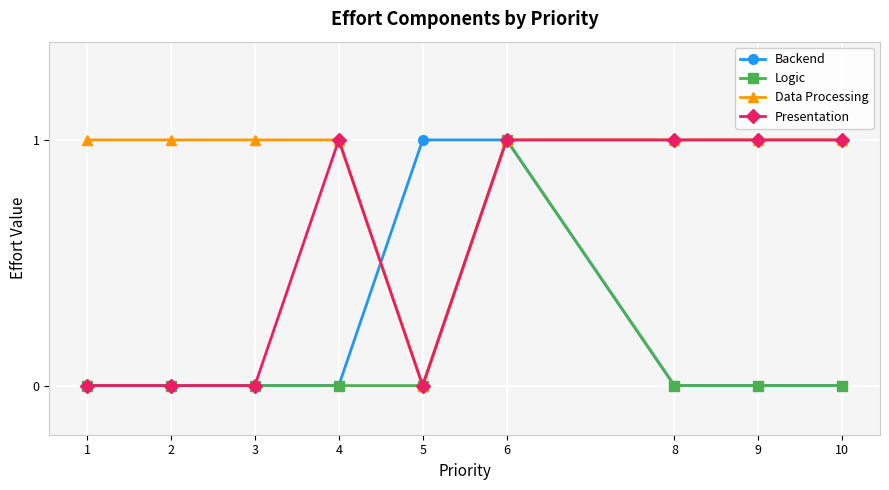

What is the maximum value shown in the chart?

1